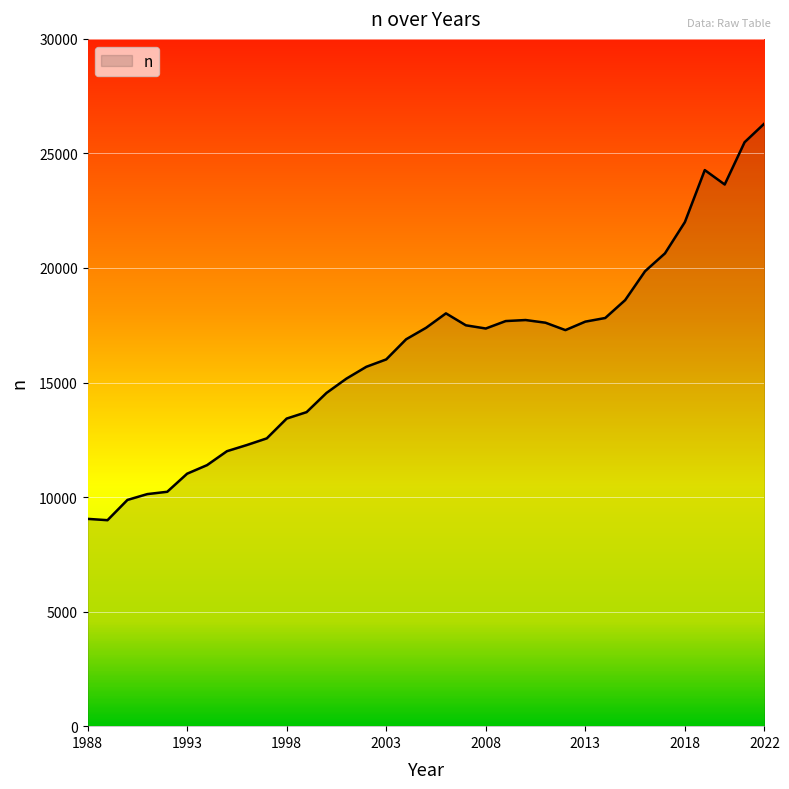

What is the difference between the maximum and minimum values?

17319